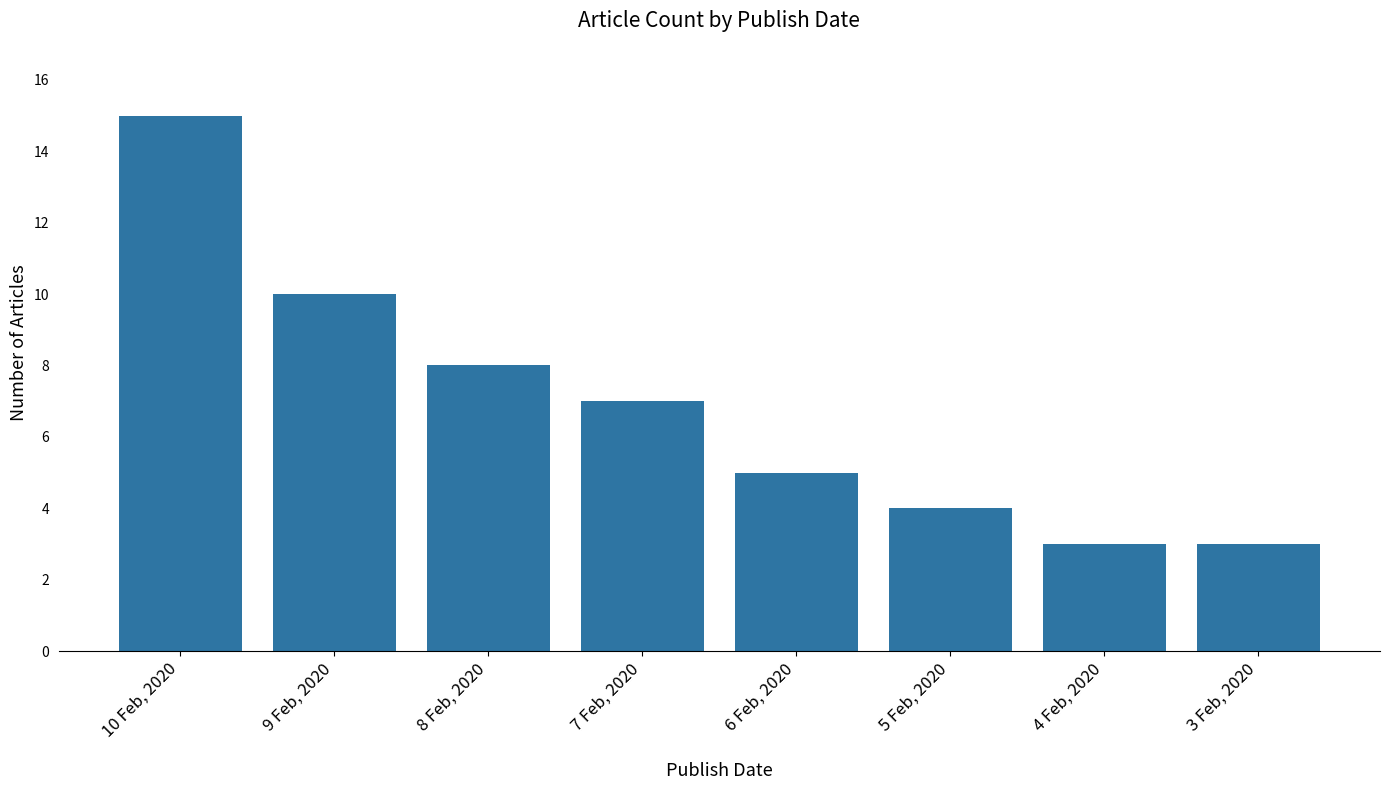

True or false: the data shows 1 at 6 Feb, 2020.

False